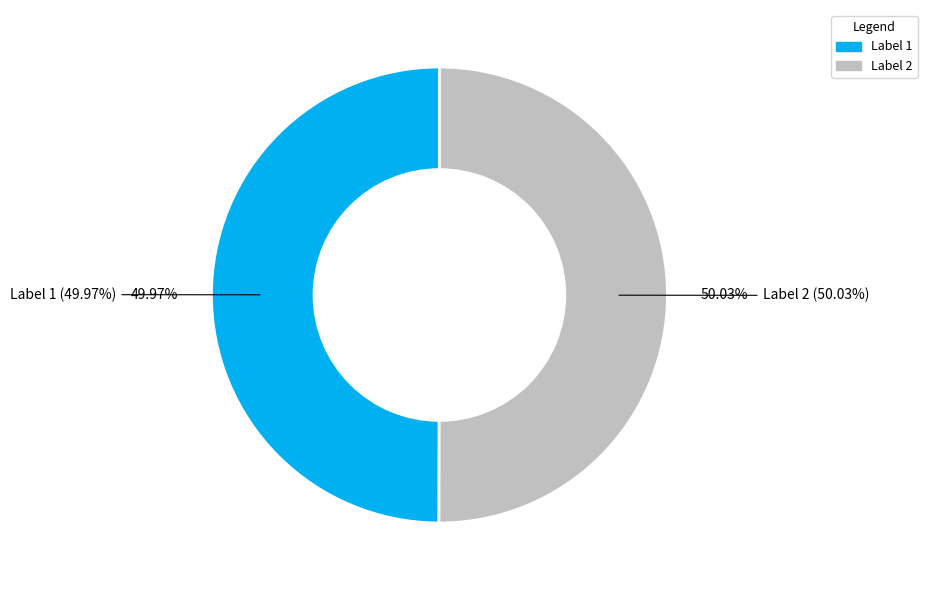

Do 2 and 1 together represent more than half of the pie?

Yes